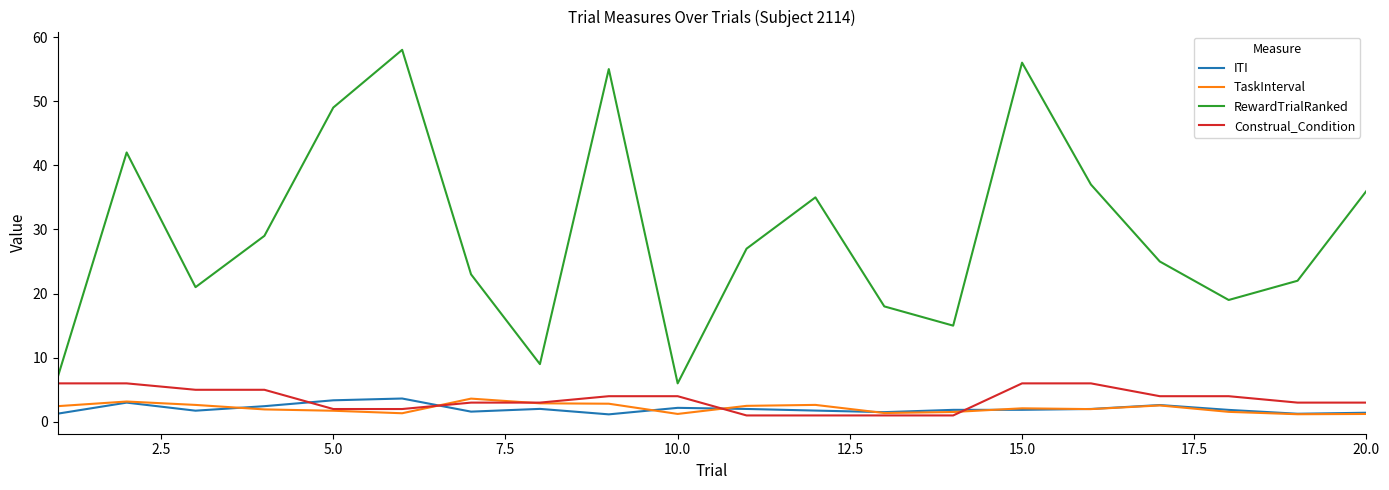

Which series has the largest range (max minus min)?

RewardTrialRanked